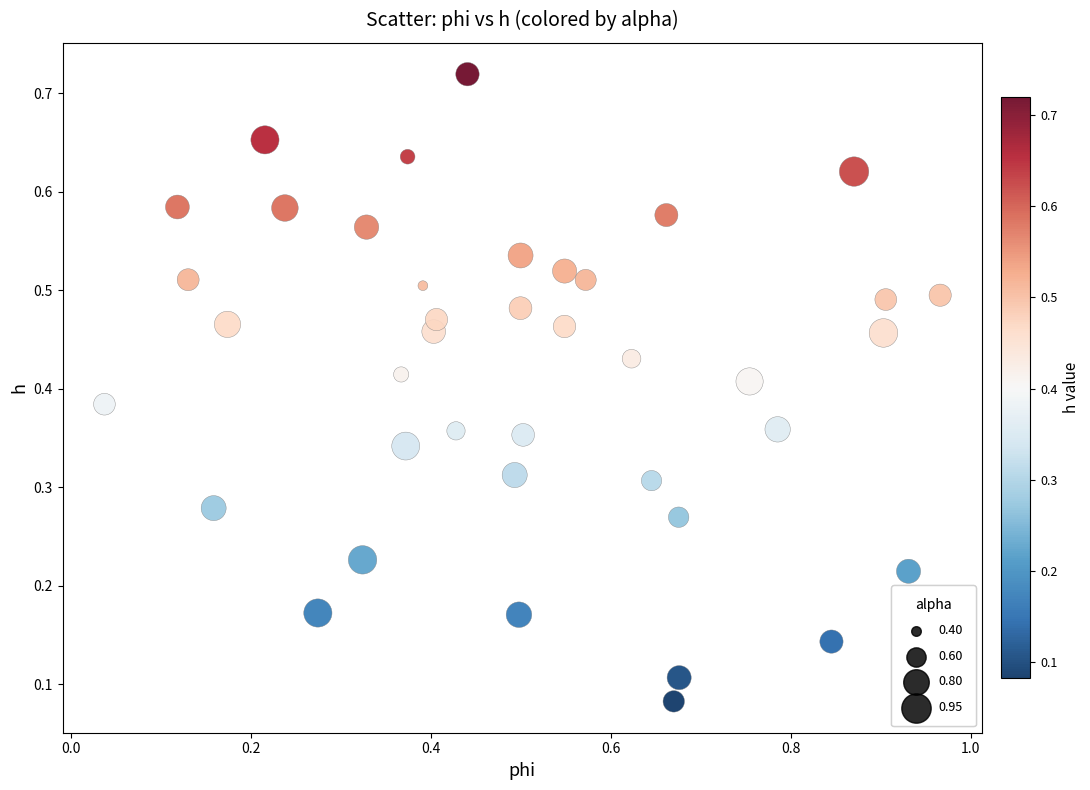

What is the range of X values (max minus min)?

0.9